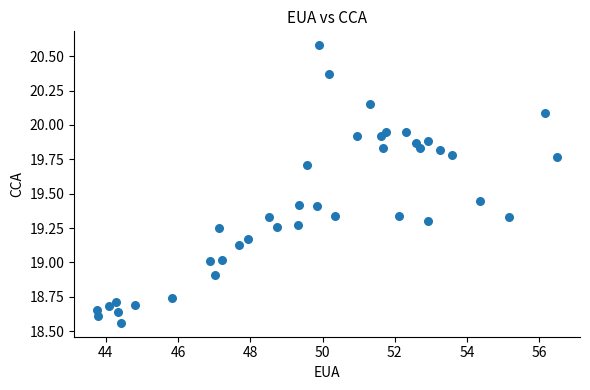

What is the range of Y values (max minus min)?

2.0